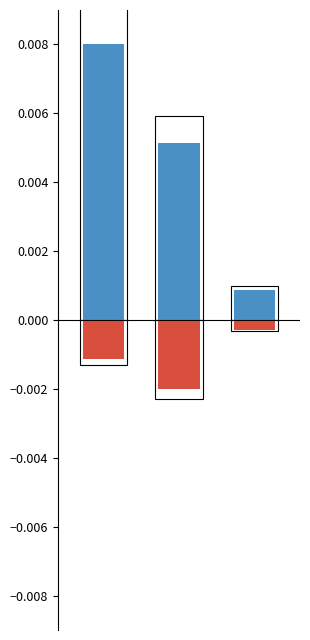

Is the value of ClassLevel proportion (positive) at 2 greater than the value of Flag=1 proportion (negative) at 0?

Yes